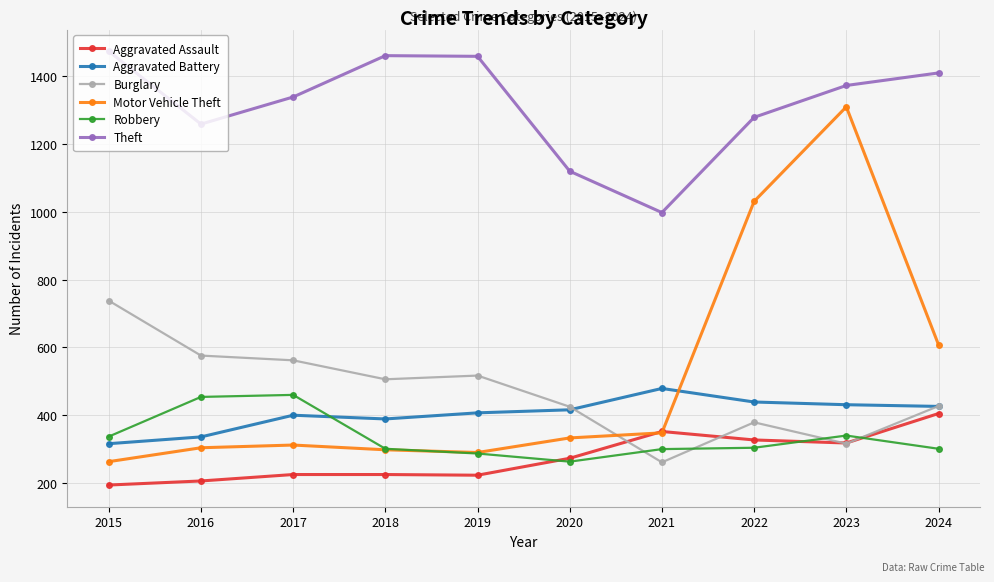

Which series changed the most between 2022 and 2023?

Motor Vehicle Theft